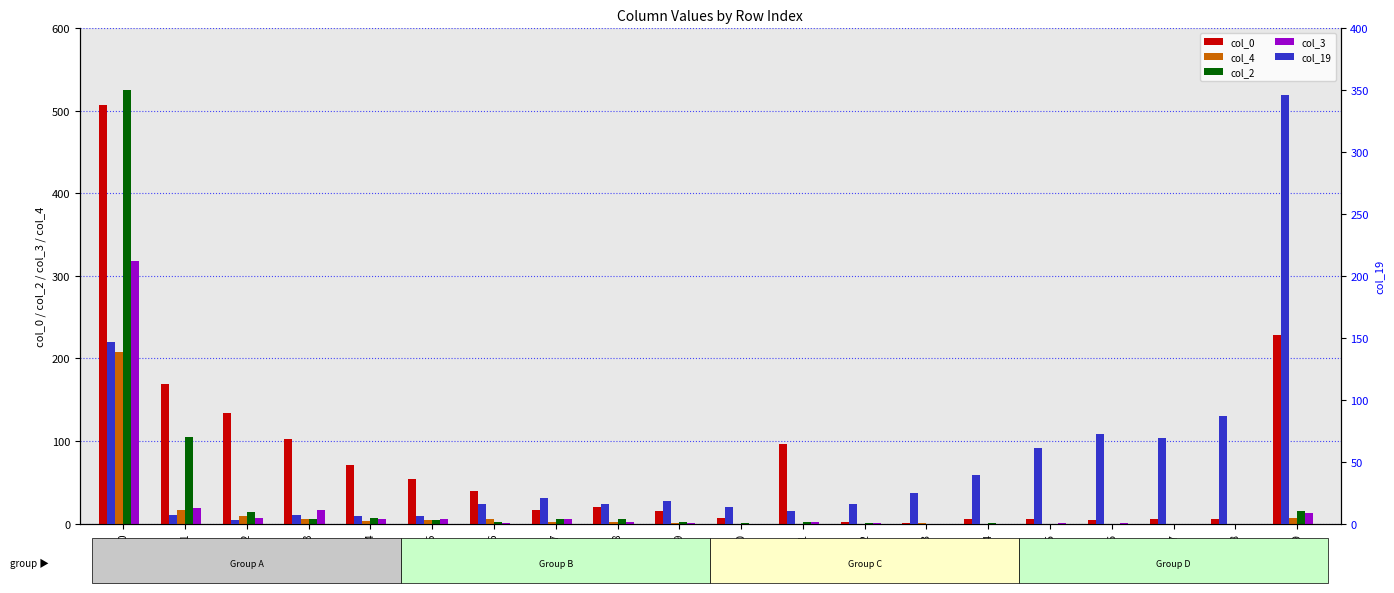

What is the minimum value for col_0?

1